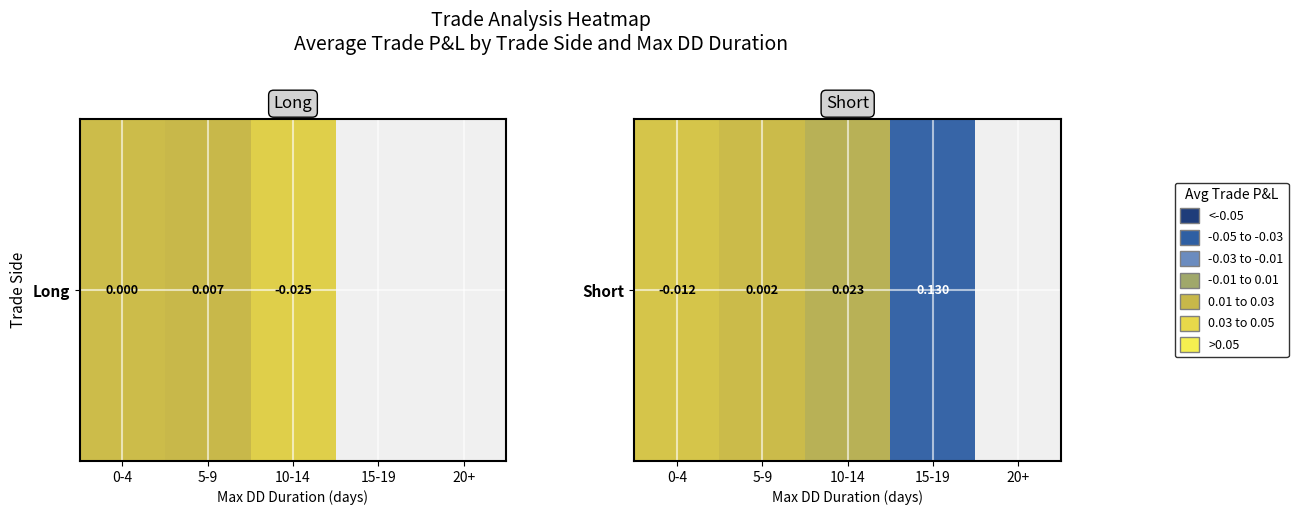

At which label is the value closest to 0?

5-9